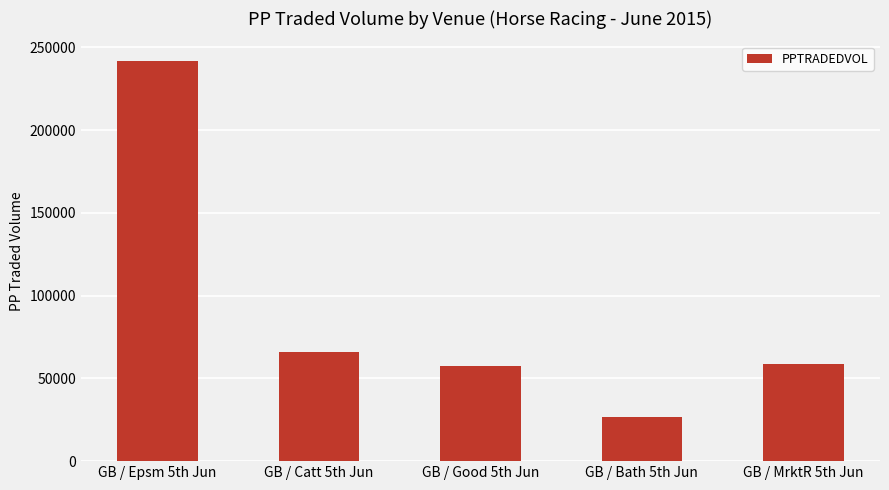

Where is the data nearest to the value 134149?

GB / Catt 5th Jun